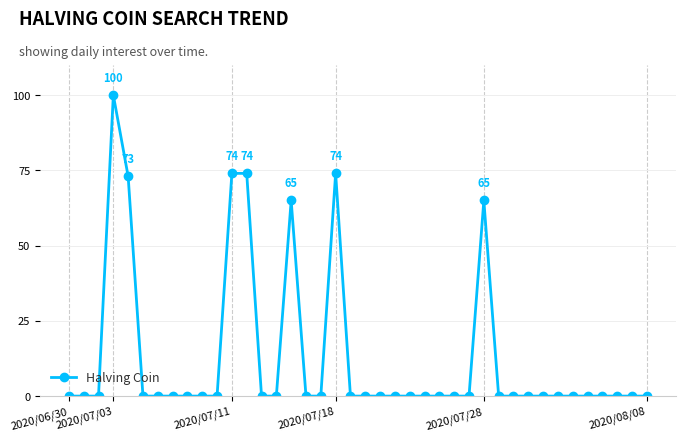

Reading right to left, extract all data points from this chart.

0	0	0	0	0	0	0	0	0	0	0	65	0	0	0	0	0	0	0	0	0	74	0	0	65	0	0	74	74	0	0	0	0	0	0	73	100	0	0	0